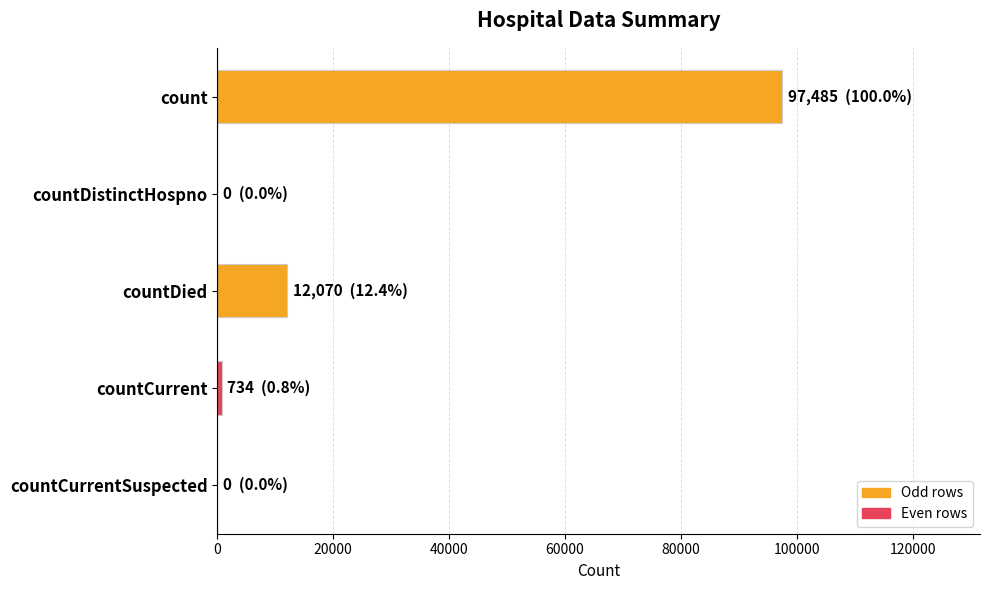

How many series are shown in this chart?

1